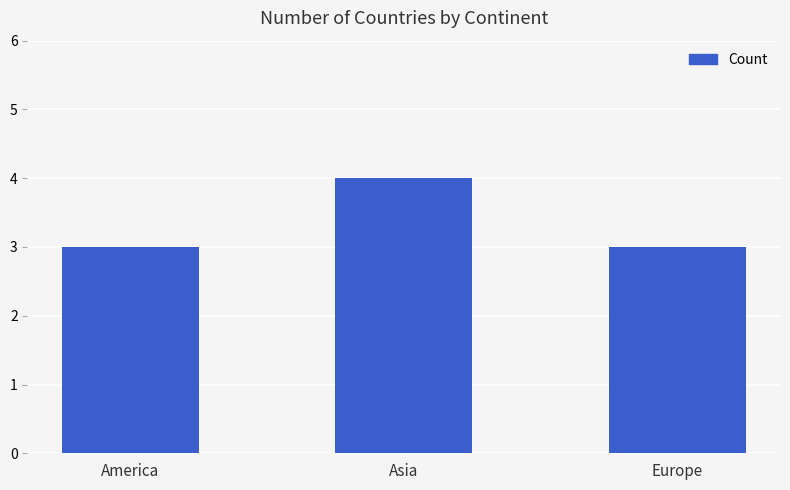

Reading right to left, what are all the values shown in this chart?

Europe=3	Asia=4	America=3